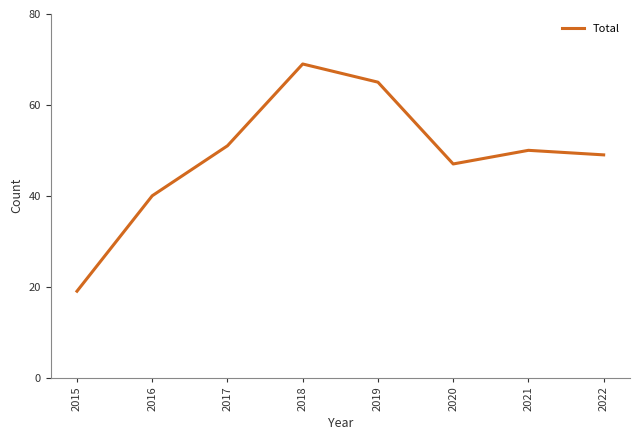

True or false: there are more than 0 points higher than both neighbors.

True